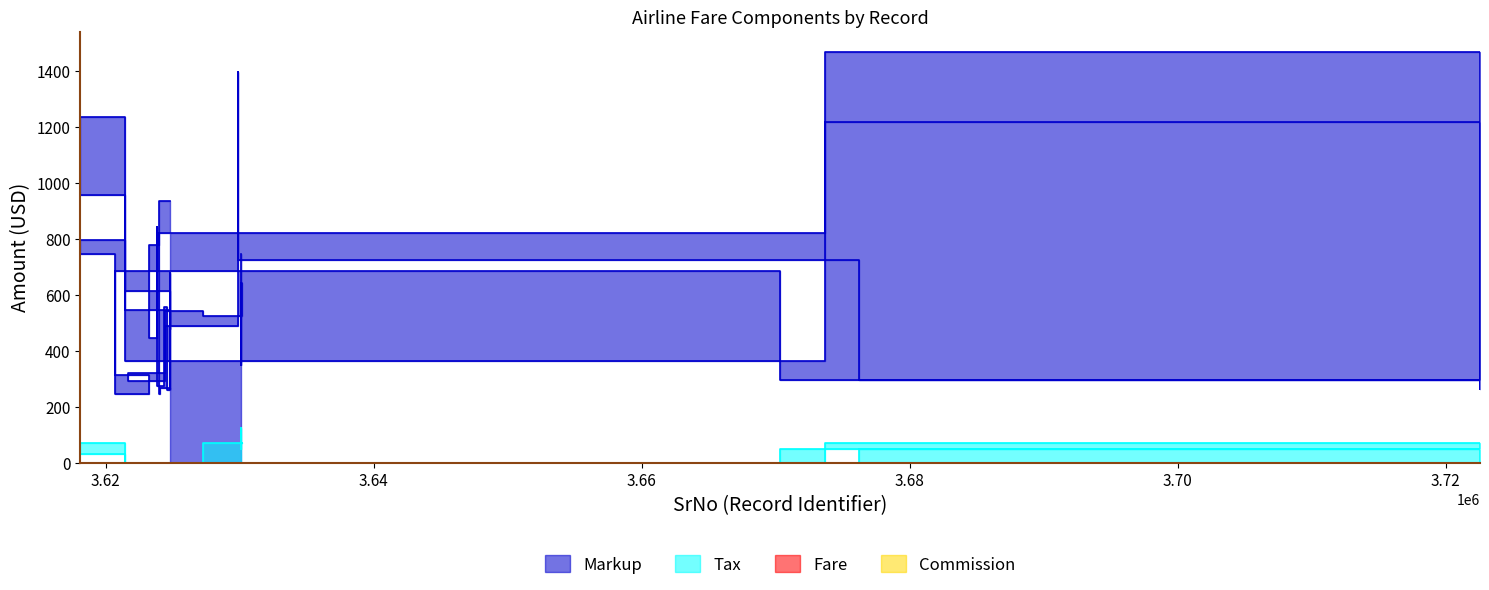

Reading left to right, transcribe all the data shown in this chart.

Markup: 3630077=747	3630078=350	3630091=395	3630135=643	3630136=523	3624392=542	3624395=292	3618967=319	3629841=487	3629847=1397	3629845=725	3722524=295	3722549=1218	3624755=365	3618100=795	3618102=748	3623237=247	3623242=315	3618135=687	3722544=295	3722545=265	3722546=1467	3624754=820	3623212=779	3623222=445	3624385=843	3623245=340	3624365=275	3624373=555	3624768=259	3624769=679	3624771=477	3624778=615	3618093=1235	3618109=959	3624773=545	3624800=262	3624801=266	3623238=246	3624757=935
Tax: 3630077=70	3630078=125	3630091=50	3630135=70	3630136=70	3624392=0	3624395=0	3618967=0	3629841=0	3629847=0	3629845=0	3722524=50	3722549=70	3624755=0	3618100=0	3618102=0	3623237=0	3623242=0	3618135=0	3722544=50	3722545=0	3722546=0	3624754=0	3623212=0	3623222=0	3624385=0	3623245=0	3624365=0	3624373=0	3624768=0	3624769=0	3624771=0	3624778=0	3618093=30	3618109=70	3624773=0	3624800=0	3624801=0	3623238=0	3624757=0